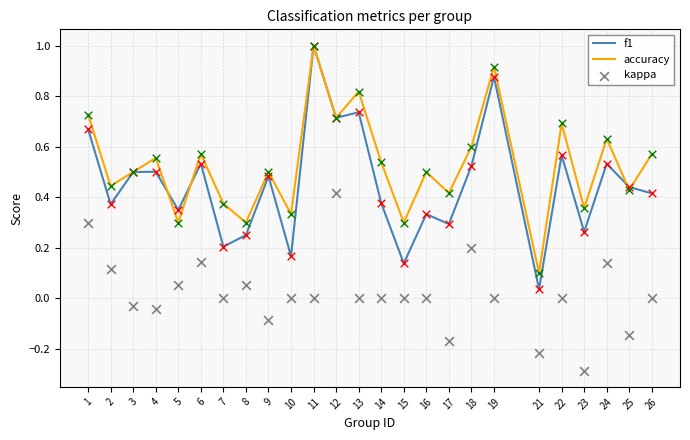

What are all the series names shown in the legend?

f1, accuracy, kappa